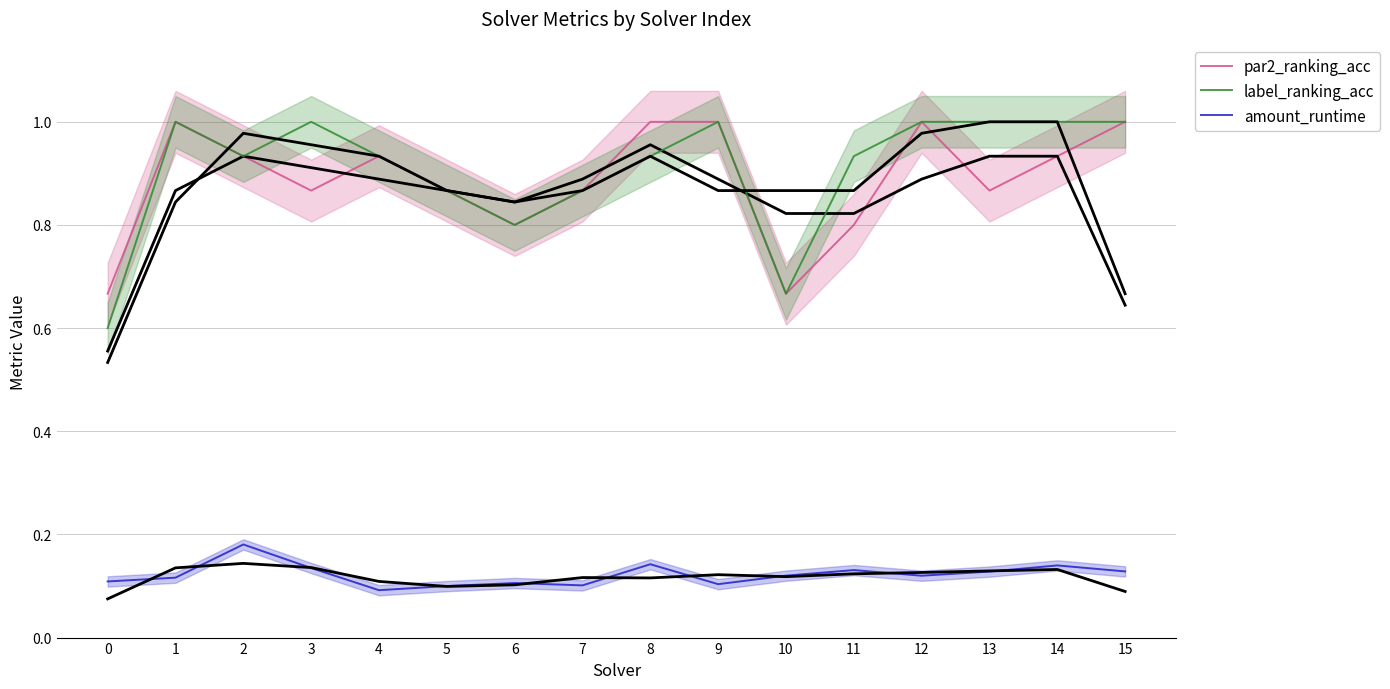

In par2_ranking_acc, how many points are higher than both neighbors (excluding endpoints)?

3